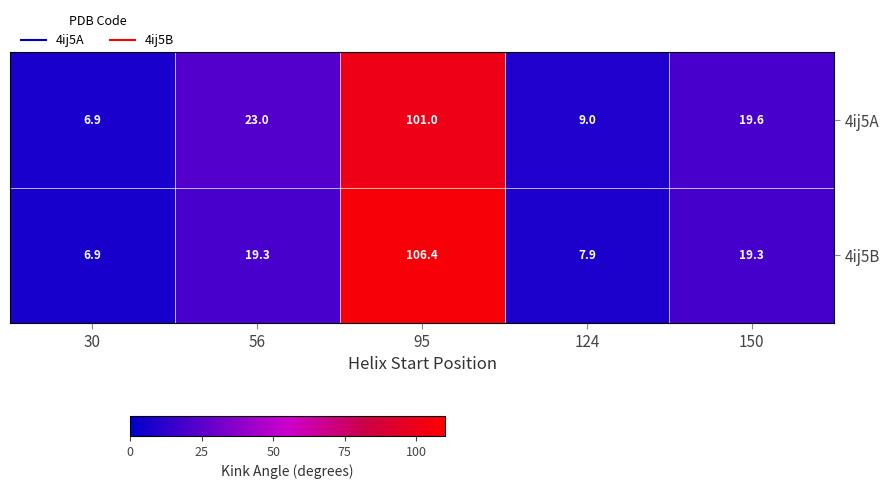

Which series has the widest spread of values?

4ij5B